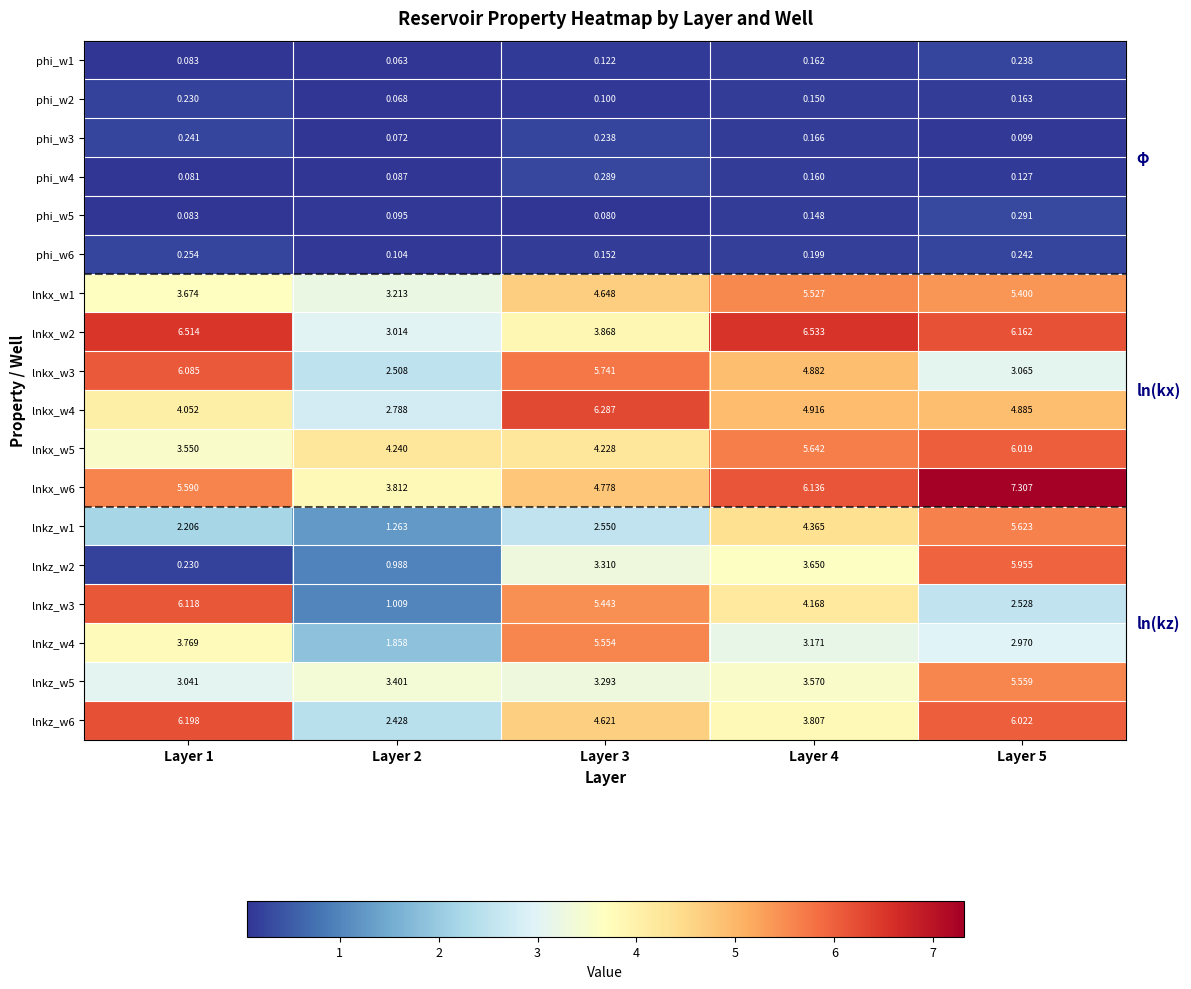

Is the value of lnkz_w5 at Layer 5 greater than the value of lnkx_w1 at Layer 5?

Yes